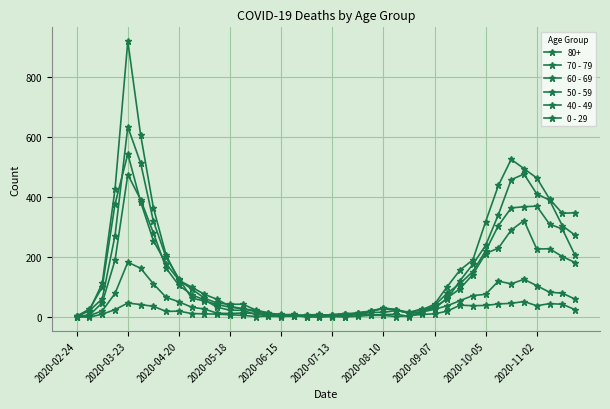

Does the chart have visible grid lines?

Yes